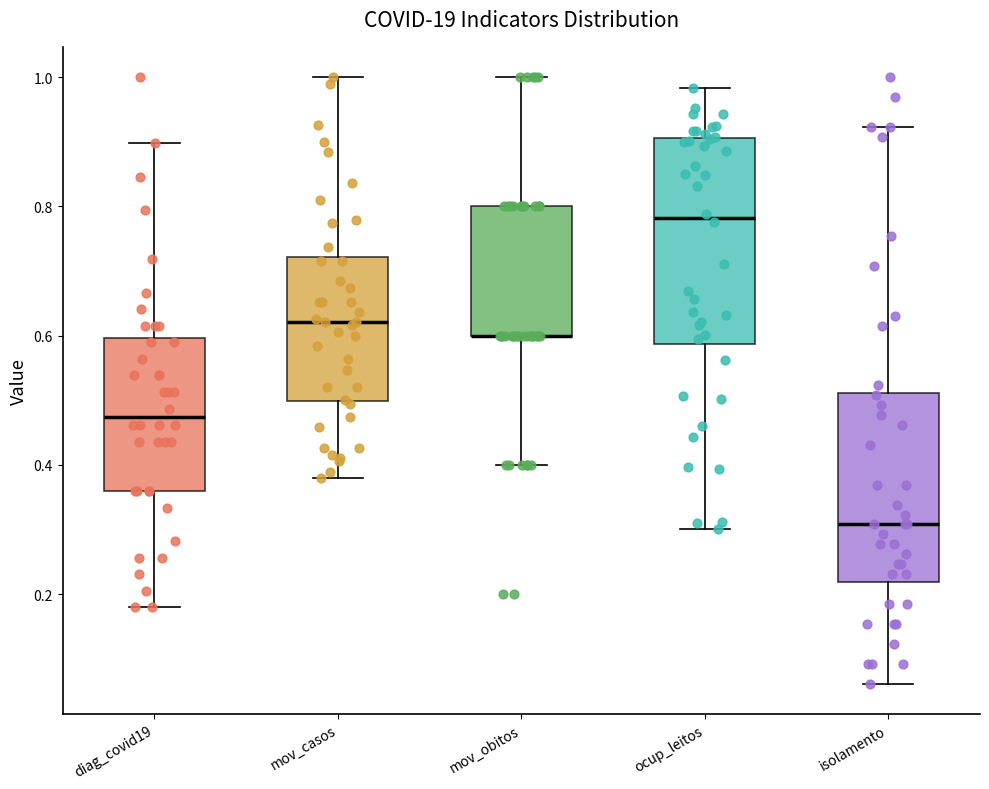

Reading left to right, read every box against the y-axis: the position of its median line, the range the box covers, and the ends of its whiskers. The values are not printed on the chart, so give them approximately, as read against the axis.

diag_covid19: median 0.48, box 0.36 to 0.60, whiskers 0.18 to 0.90
mov_casos: median 0.62, box 0.50 to 0.72, whiskers 0.38 to 1.00
mov_obitos: median 0.60 (drawn on the box's lower edge), box 0.60 to 0.80, whiskers 0.40 to 1.00
ocup_leitos: median 0.78, box 0.58 to 0.90, whiskers 0.30 to 0.98
isolamento: median 0.30, box 0.22 to 0.52, whiskers 0.06 to 0.92